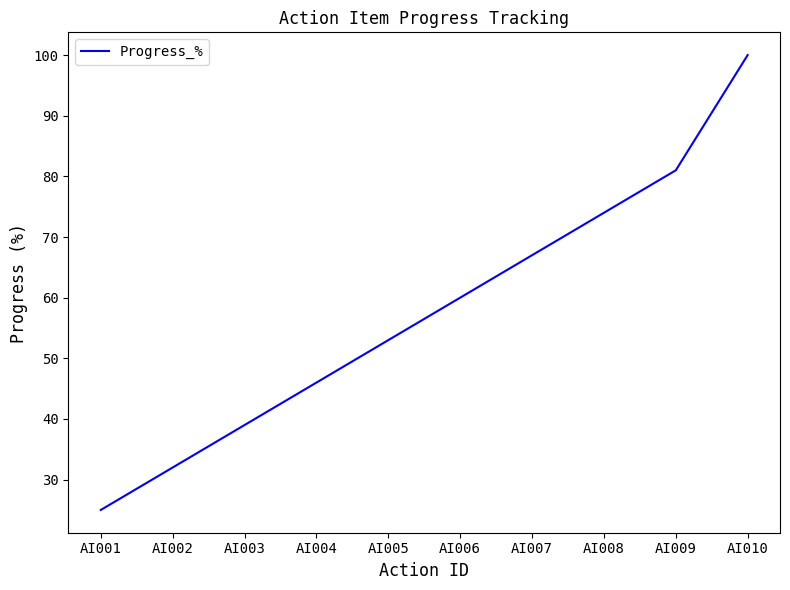

True or false: the data shows 46 at AI004.

True